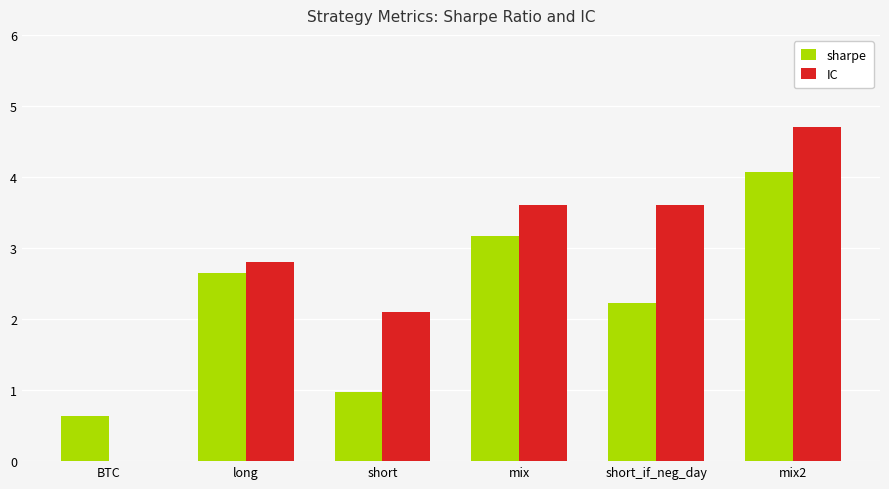

Which series changed the most between mix and short_if_neg_day?

sharpe